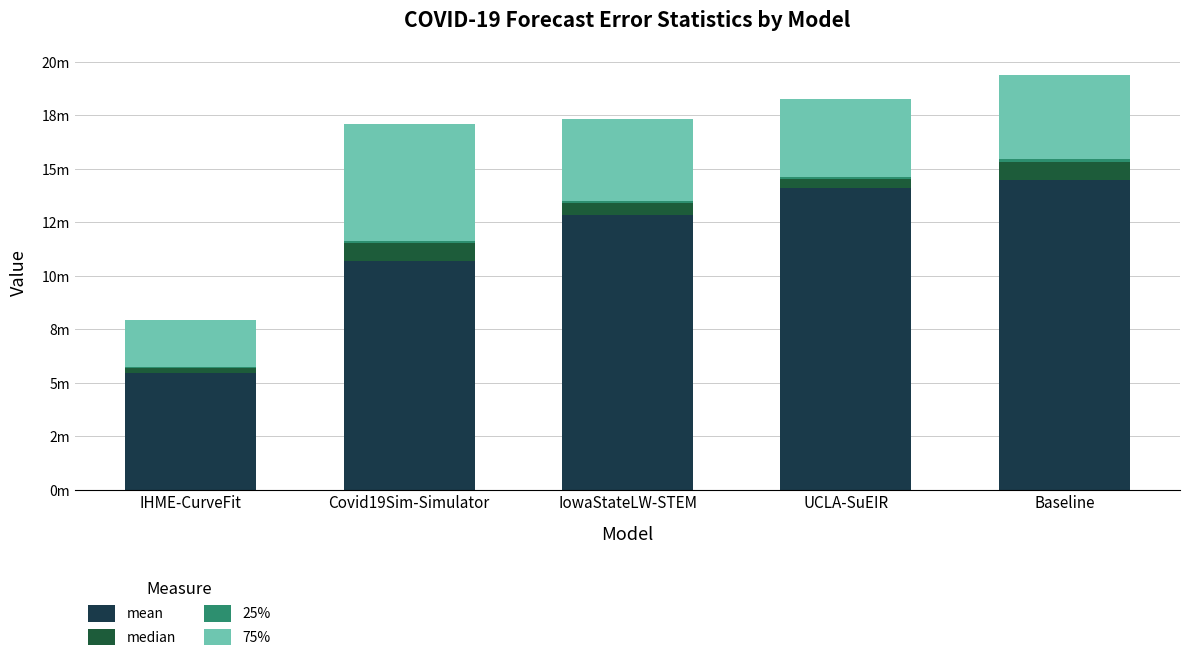

Are the bars grouped side by side (vs. stacked)?

No